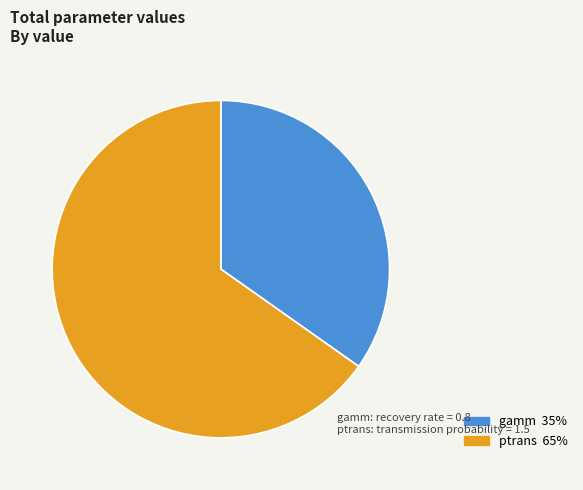

Between gamm and ptrans, which is larger?

ptrans